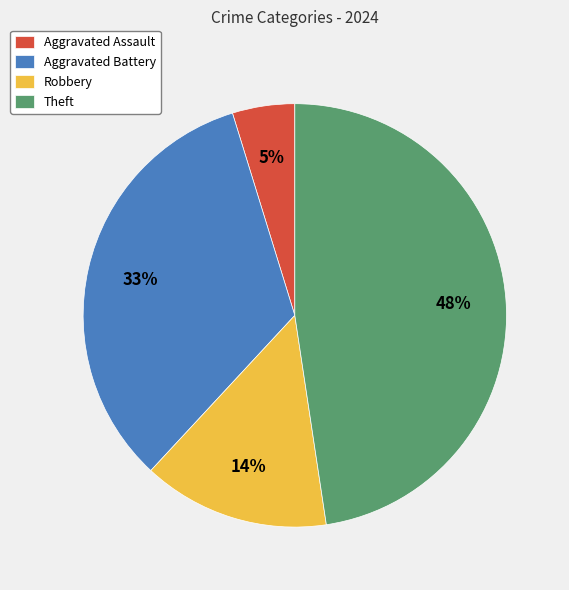

Count the number of slices in the pie.

4